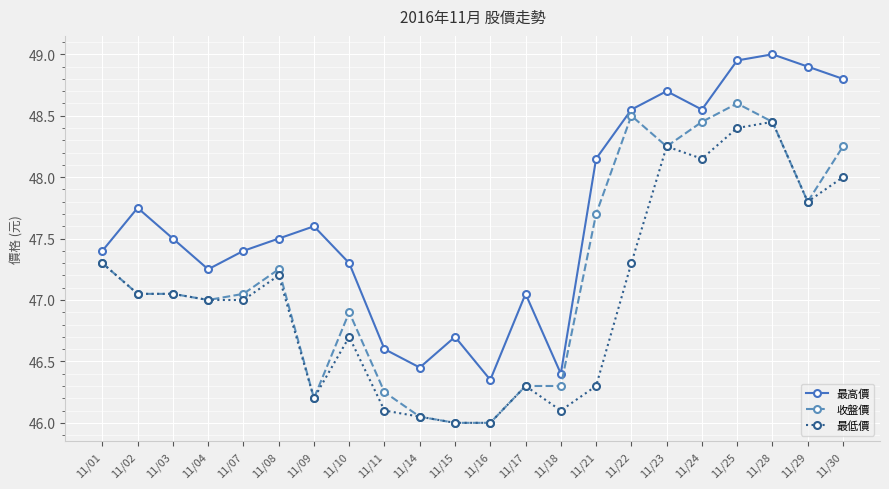

Which series has the widest spread of values?

最高價